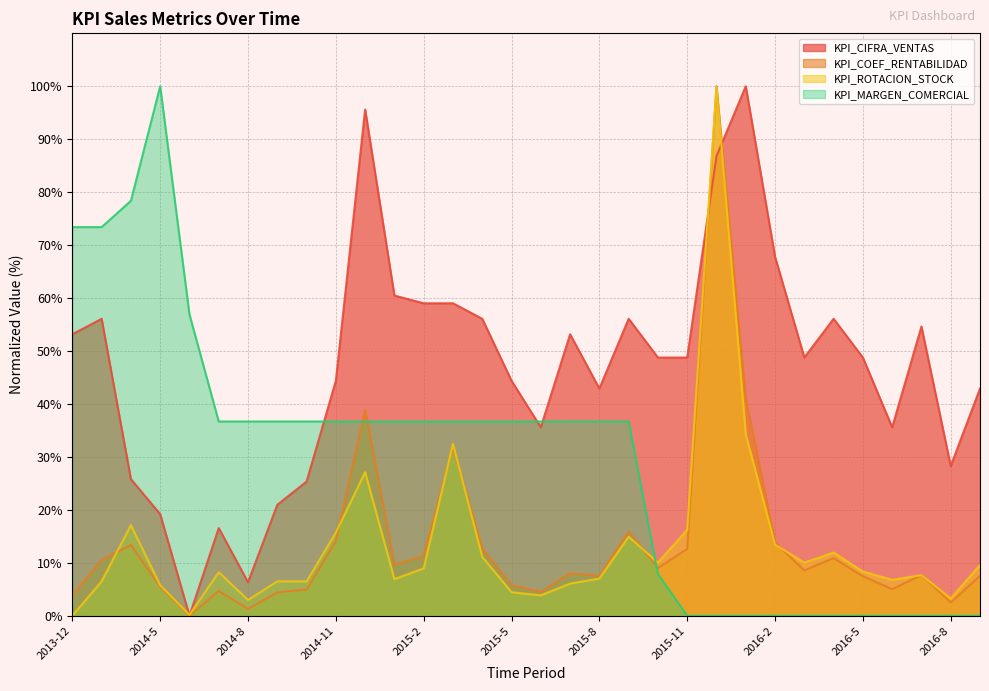

How many values in KPI_CIFRA_VENTAS are above zero?

31